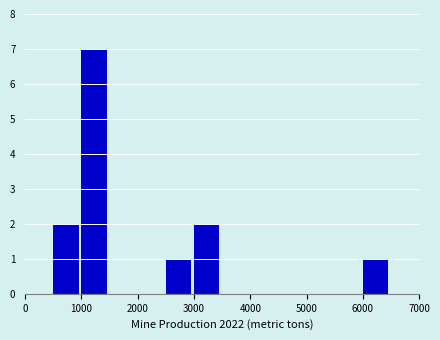

Reading left to right, list every bar in this chart as the range it spans on the x-axis followed by its height. The values are not printed on the chart, so give them approximately, as read against the axis.

0 to 500: 0
500 to 1000: 2
1000 to 1500: 7
1500 to 2000: 0
2000 to 2500: 0
2500 to 3000: 1
3000 to 3500: 2
3500 to 4000: 0
4000 to 4500: 0
4500 to 5000: 0
5000 to 5500: 0
5500 to 6000: 0
6000 to 6500: 1